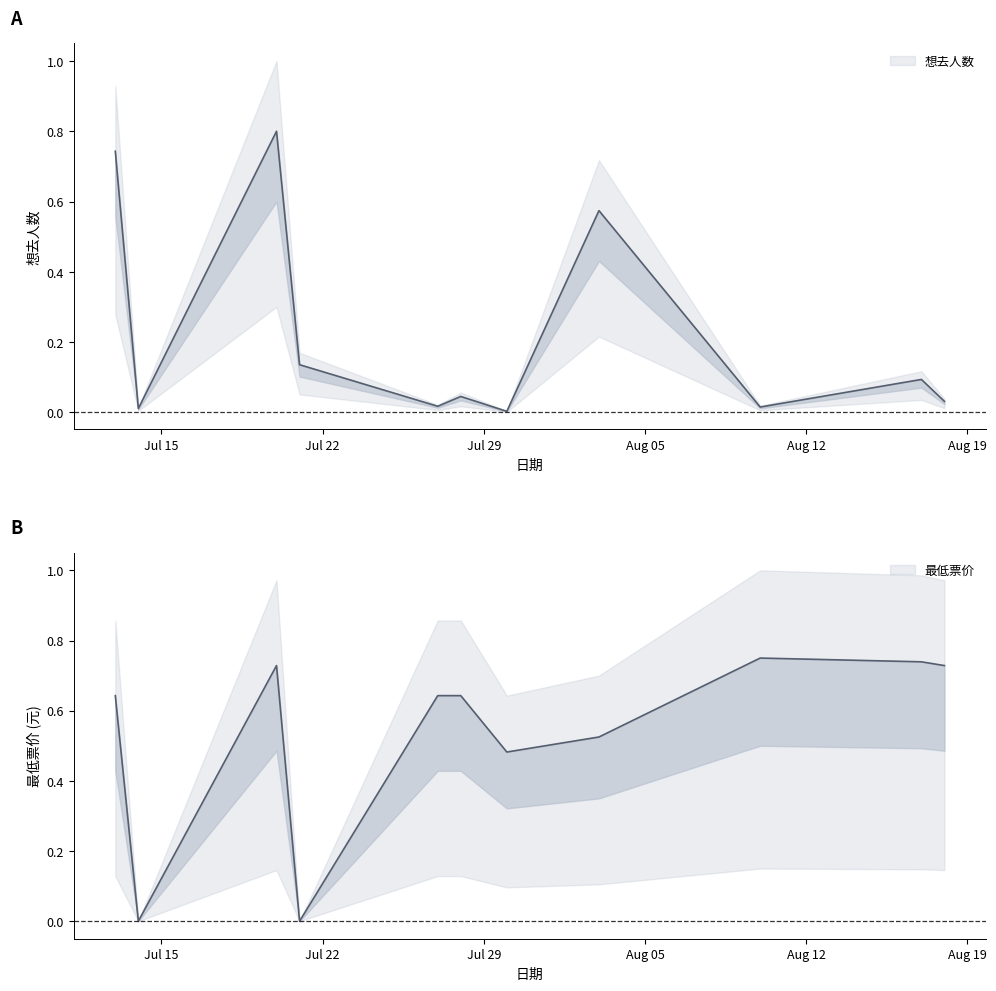

Read the 最低票价 value at 2024-07-27.

0.6